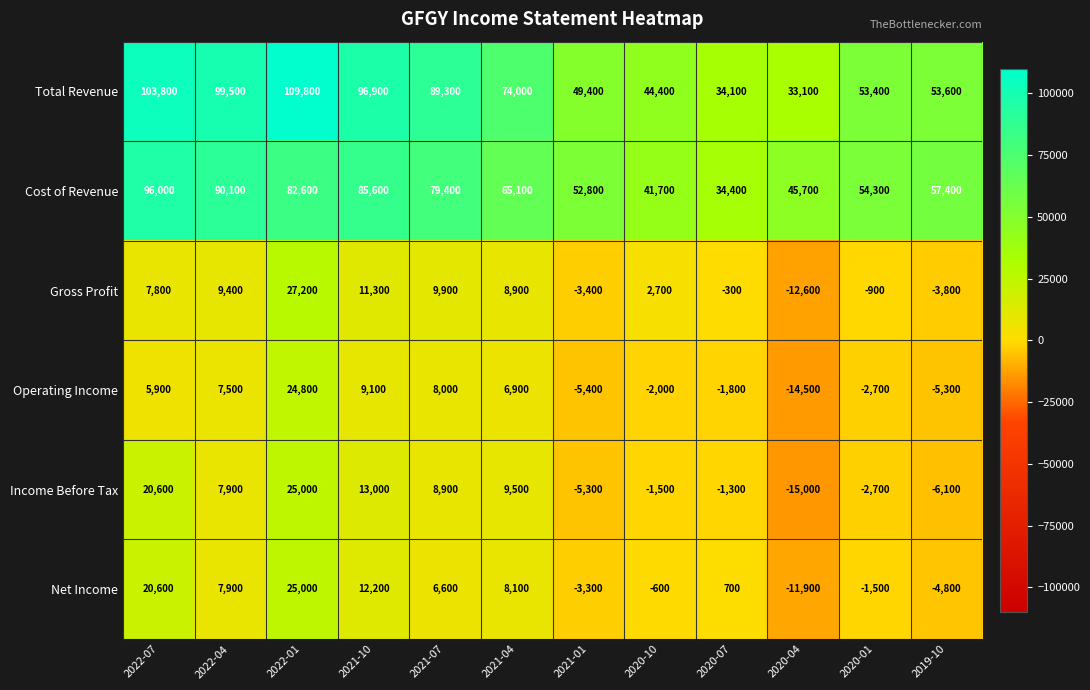

Which series has the largest range (max minus min)?

Total Revenue